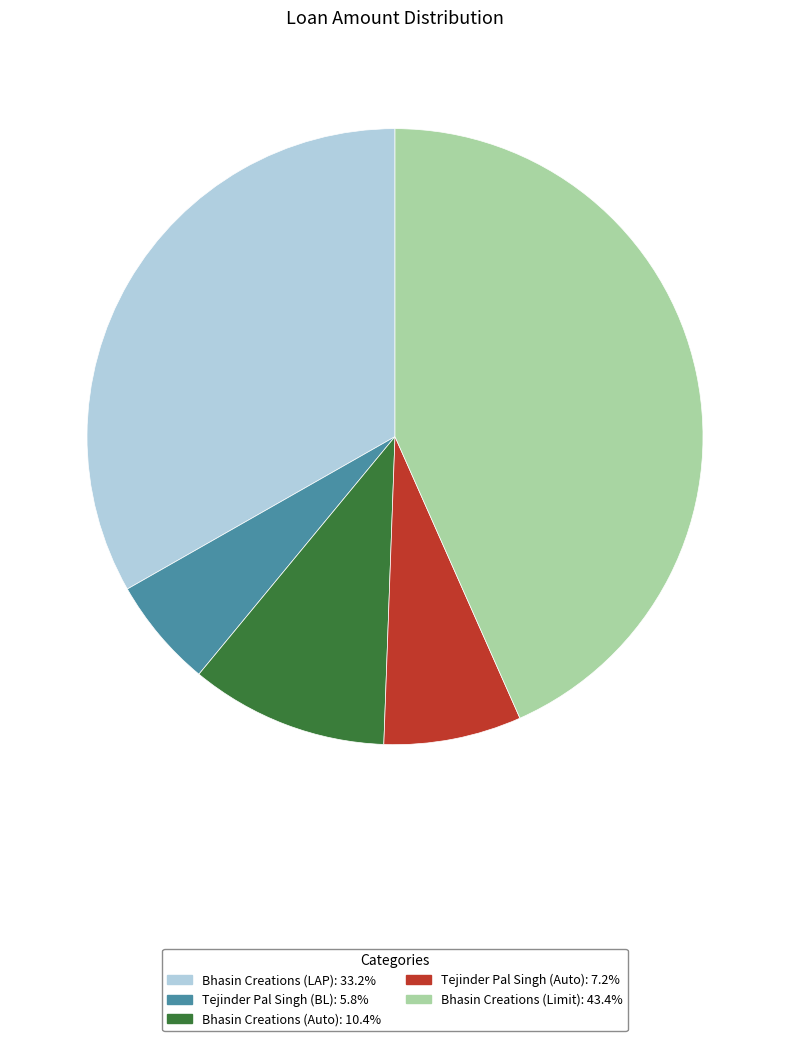

Rank the categories by value from lowest to highest.

Tejinder Pal Singh (BL), Tejinder Pal Singh (Auto), Bhasin Creations (Auto), Bhasin Creations (LAP), Bhasin Creations (Limit)